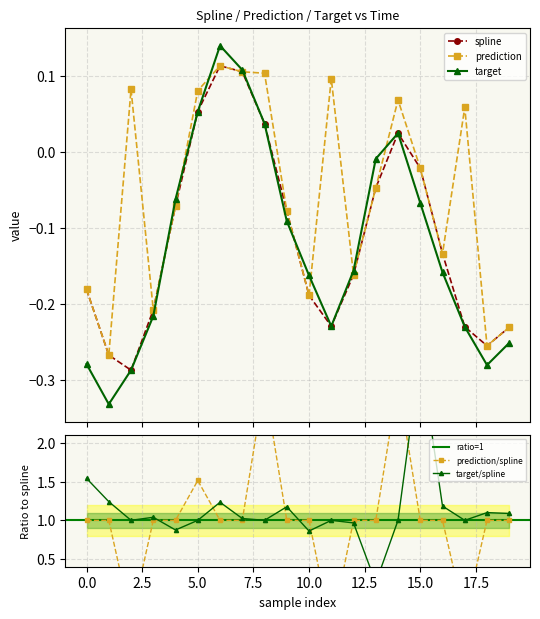

What is the total value across all series at 10?

-0.5